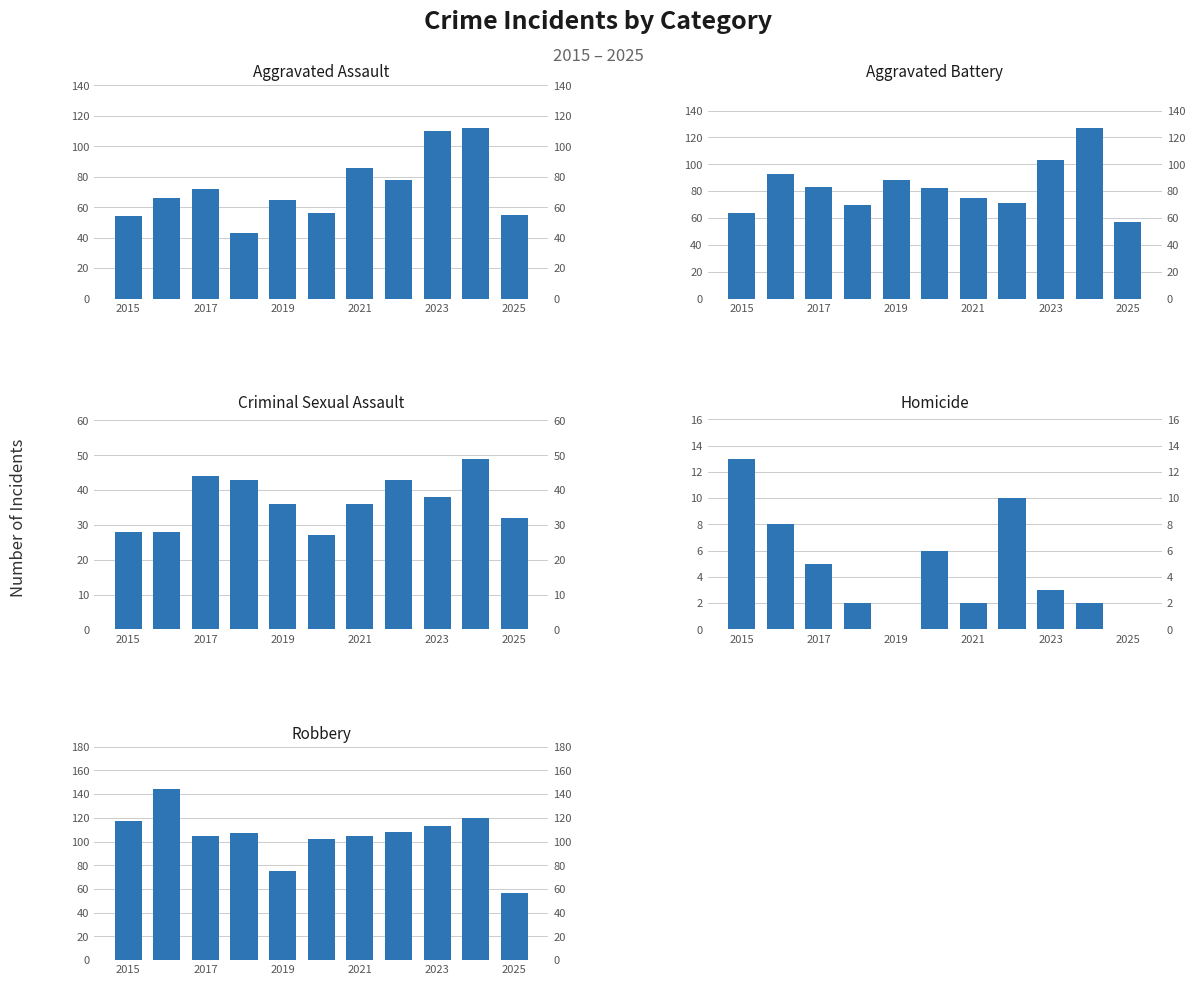

What is the sum of all Aggravated Assault values?

797